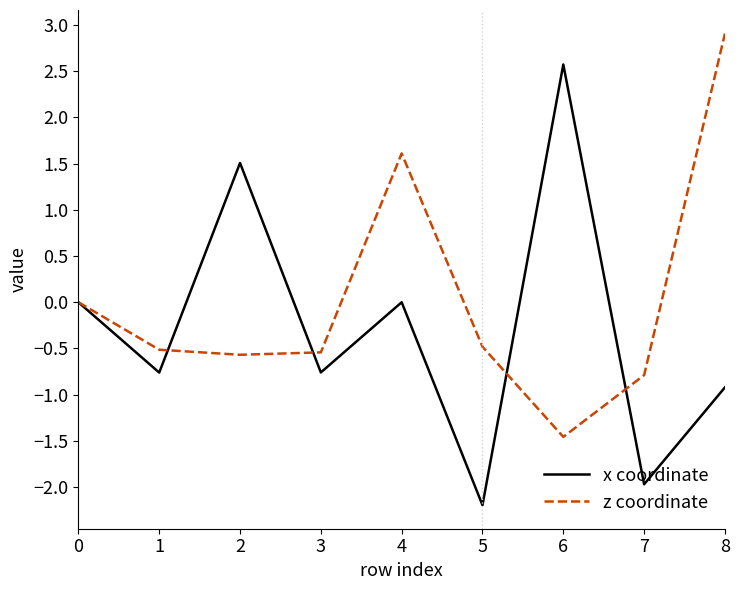

Is the value of x coordinate at 1 greater than the value of z coordinate at 4?

No